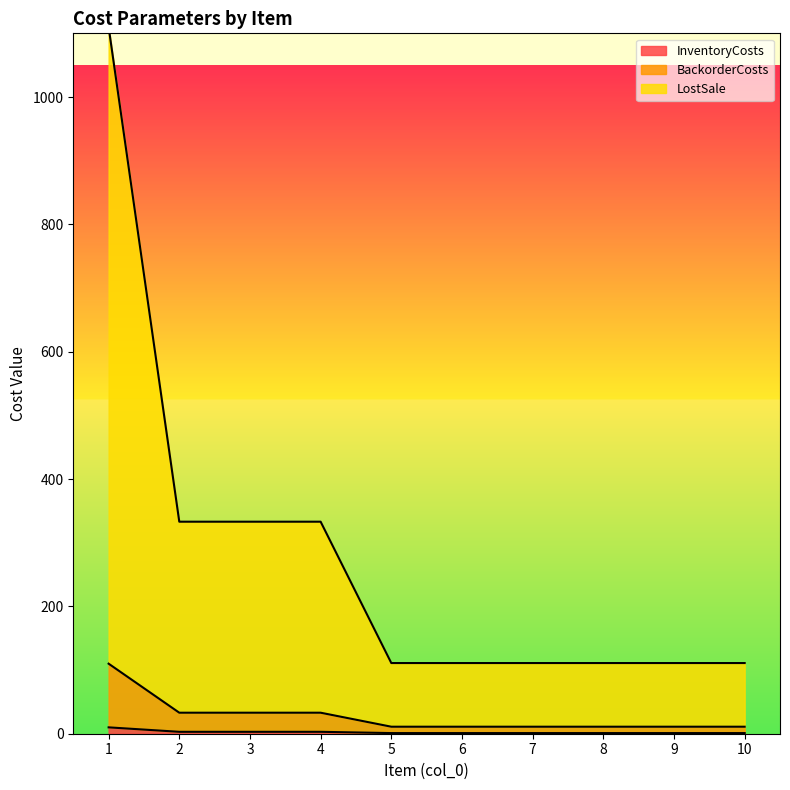

Does the chart display data point markers on the line(s)?

No